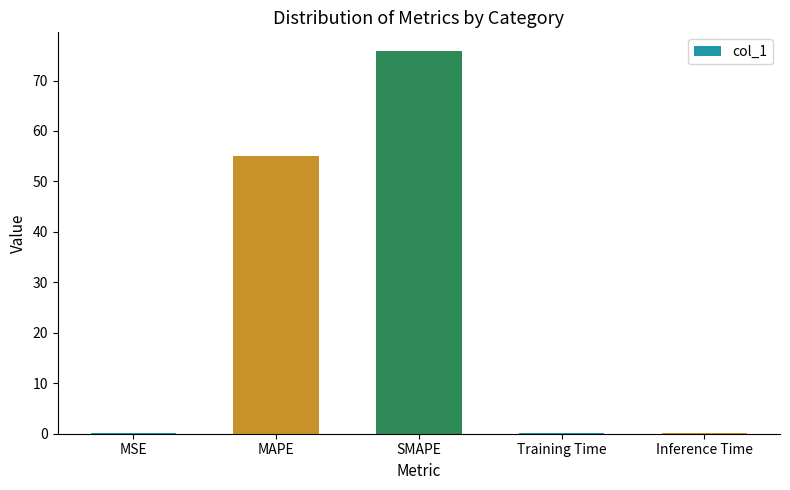

Which label corresponds to the largest value in the chart?

SMAPE